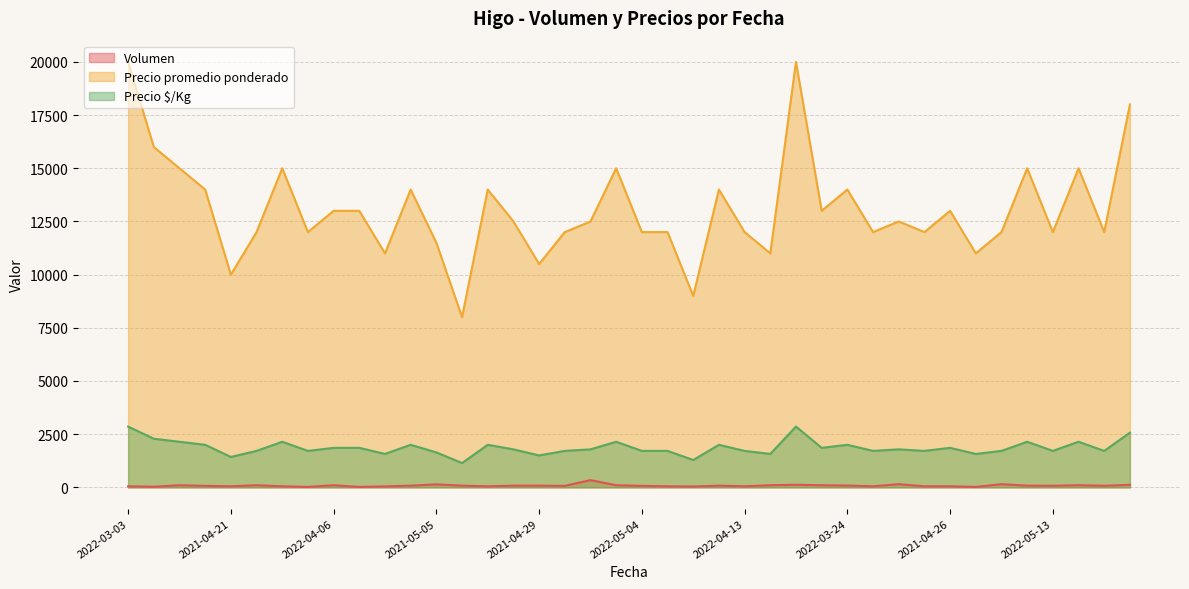

What is the difference between the second highest and second lowest values in the Precio promedio ponderado series?

11000